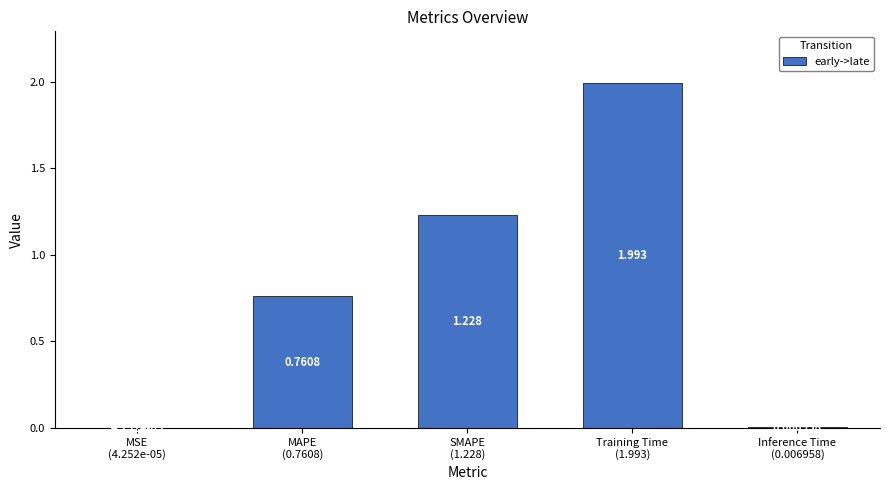

How many categories are shown in the chart?

5